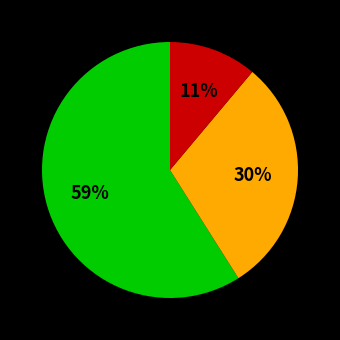

To the nearest percent, what is the difference between the largest and smallest slice percentages?

48%